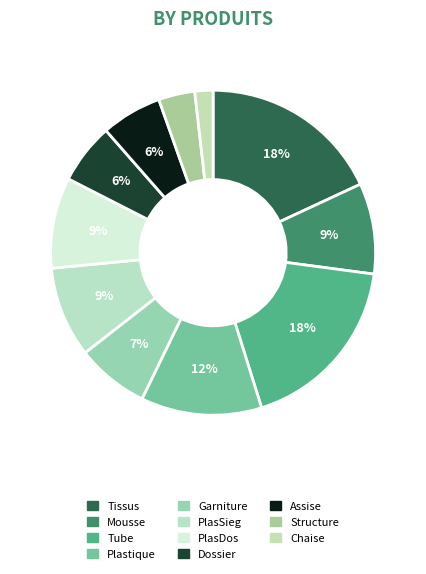

Which category has the biggest portion of the pie?

Tissus